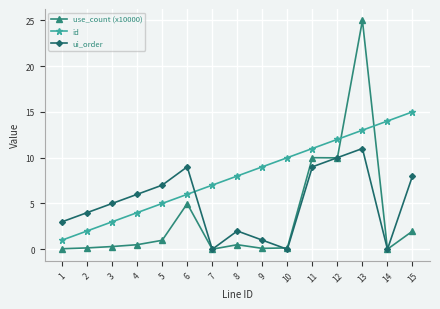

The value of ui_order at 5 is 9.5. True or false?

False